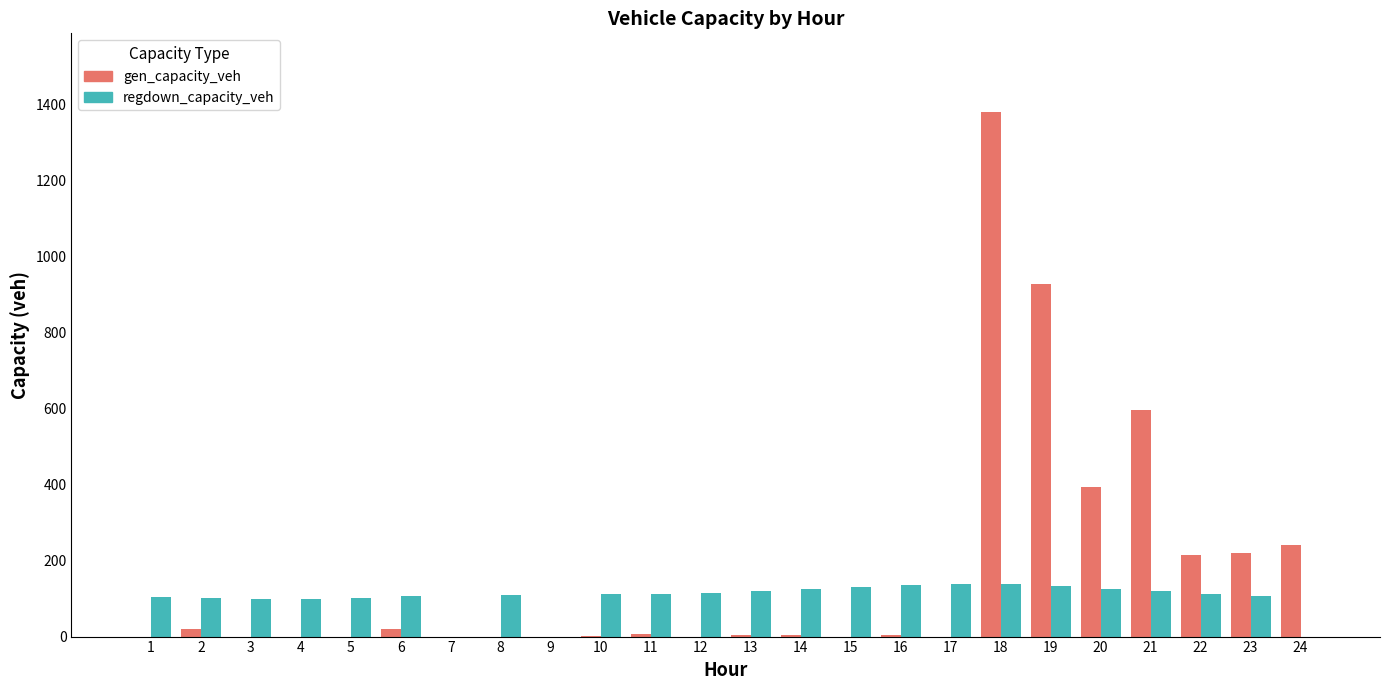

How many data points in regdown_capacity_veh are above 111?

12